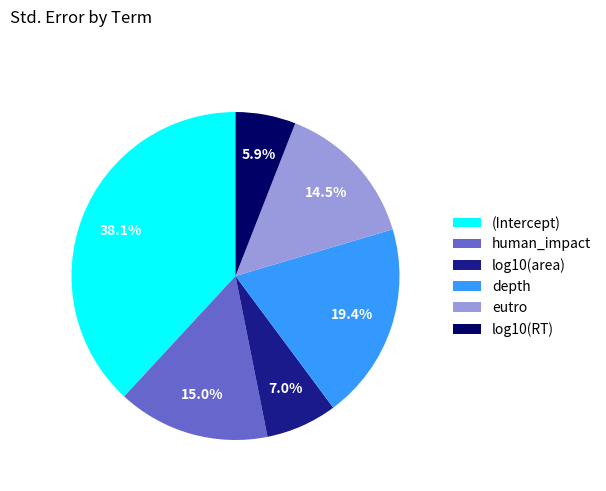

Is there any slice that represents more than half of the pie?

No